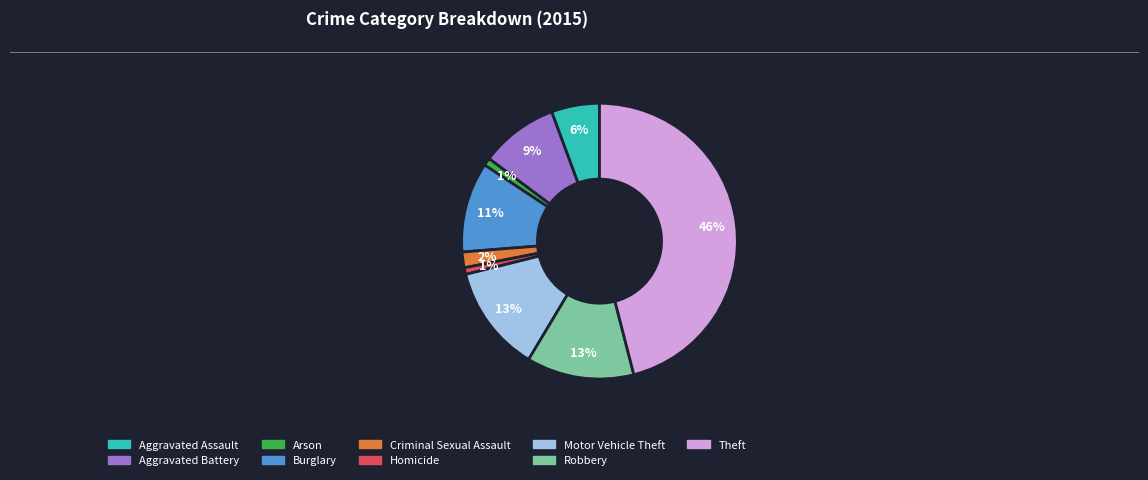

Between Criminal Sexual Assault and Motor Vehicle Theft, which is larger?

Motor Vehicle Theft